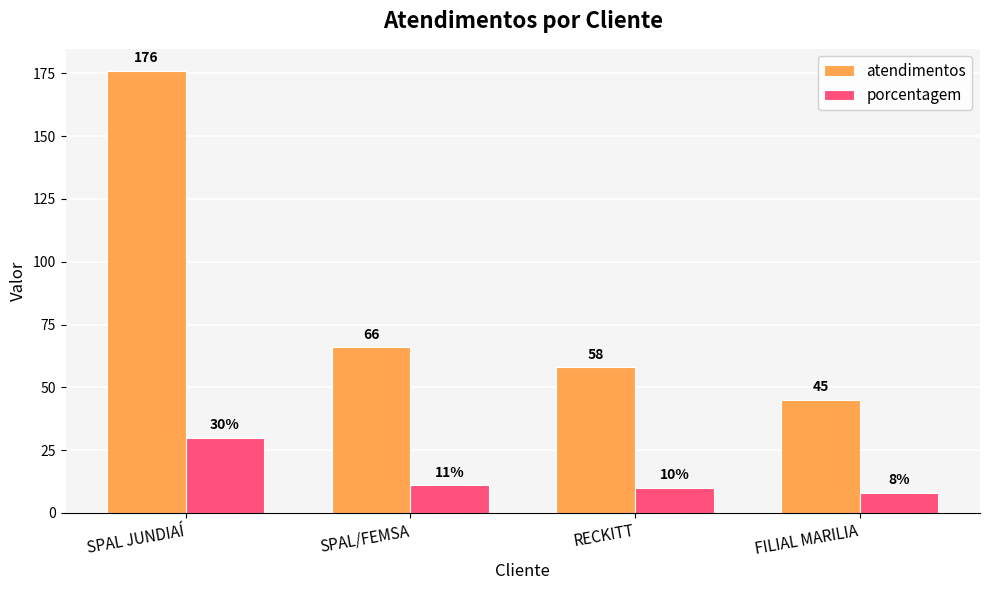

List the series in order of their peak value, lowest first.

porcentagem, atendimentos